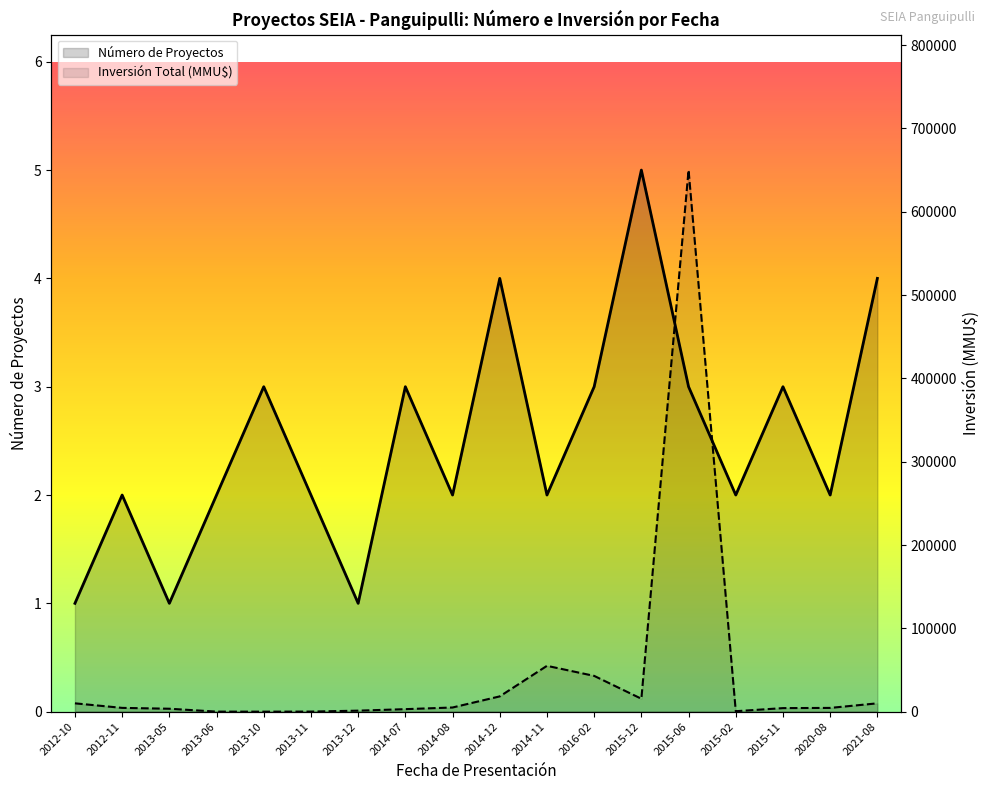

What are all the series names shown in the legend?

Número de Proyectos, Inversión Total (MMU$)